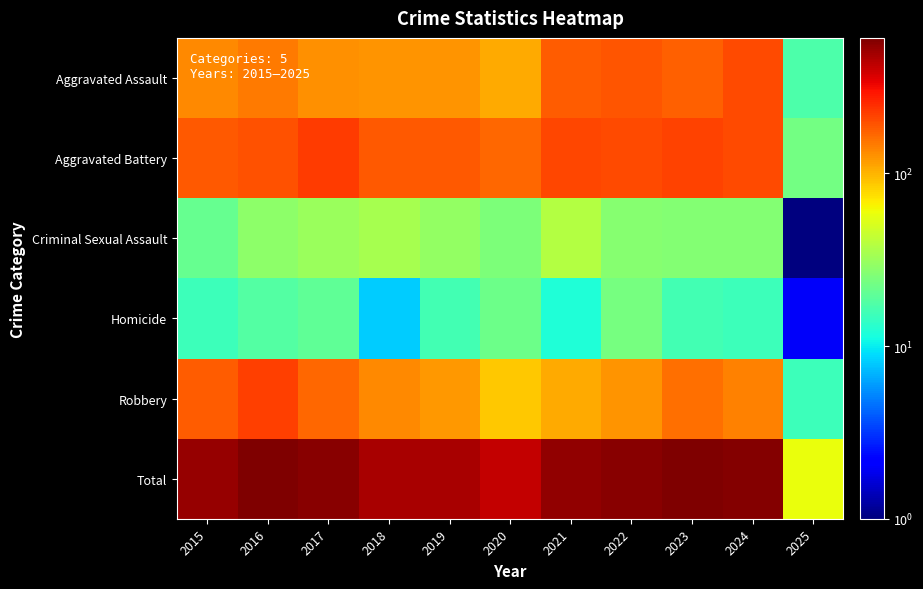

List the series in order of their peak value, highest first.

Total, Aggravated Battery, Robbery, Aggravated Assault, Criminal Sexual Assault, Homicide